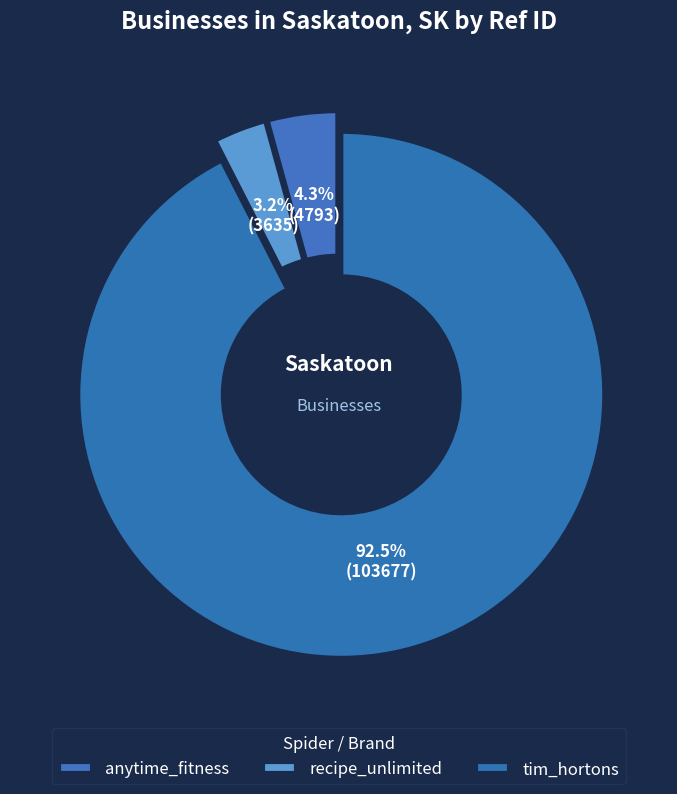

How many segments does this pie chart have?

3